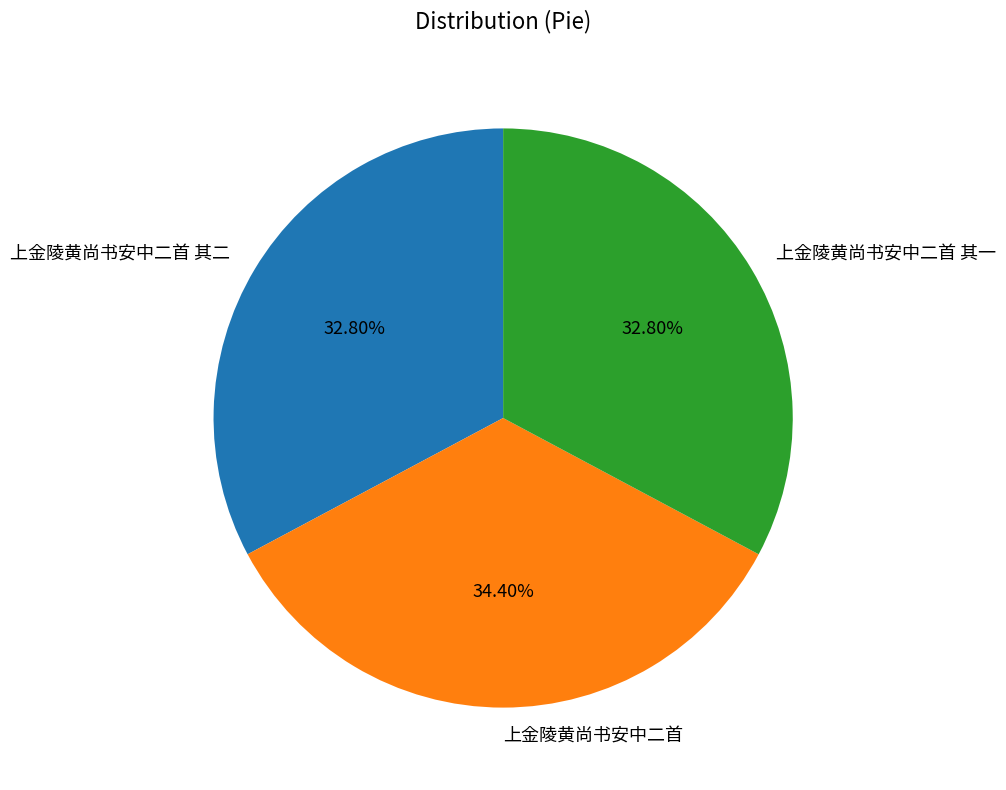

Which category has the biggest portion of the pie?

上金陵黄尚书安中二首